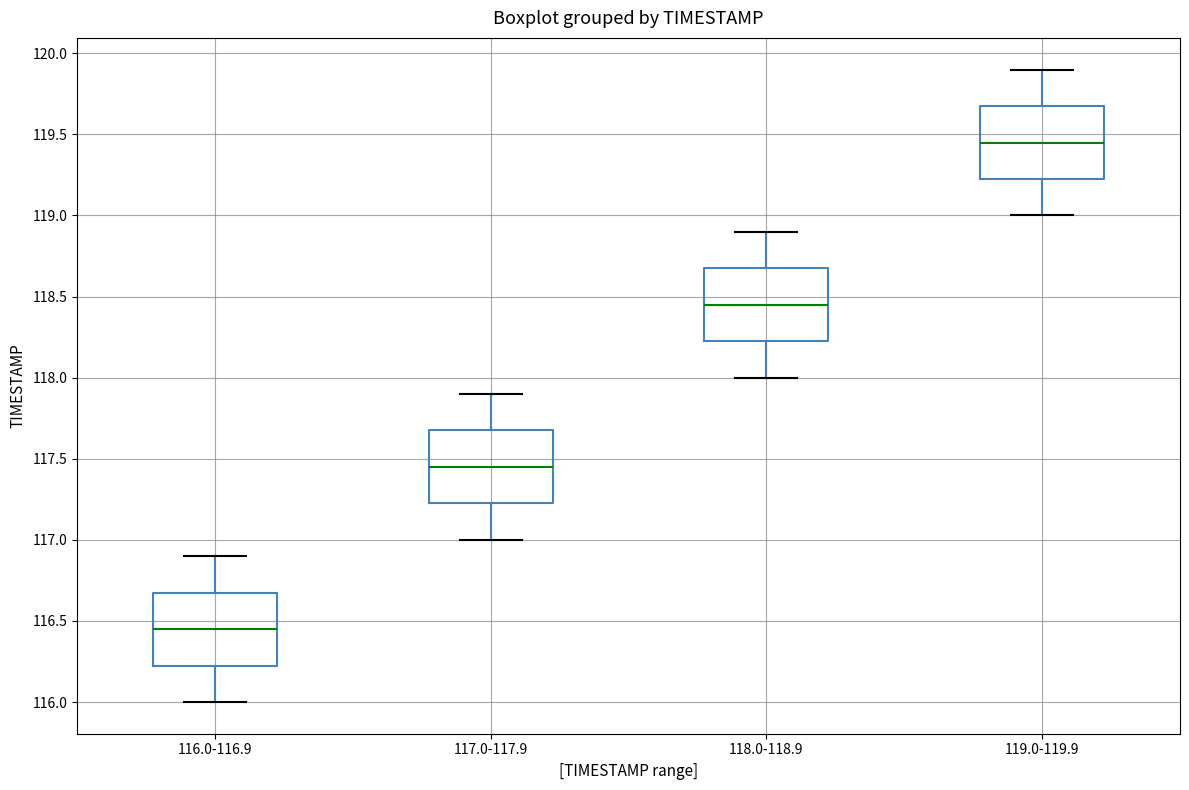

Reading left to right, transcribe this box plot: for each box, give where its median line is, the range the box spans, and where its two whiskers end, as read against the y-axis. The values are not printed on the chart, so give them approximately, as read against the axis.

116.0-116.9: median 116.45, box 116.25 to 116.70, whiskers 116.00 to 116.90
117.0-117.9: median 117.45, box 117.25 to 117.70, whiskers 117.00 to 117.90
118.0-118.9: median 118.45, box 118.25 to 118.70, whiskers 118.00 to 118.90
119.0-119.9: median 119.45, box 119.25 to 119.70, whiskers 119.00 to 119.90